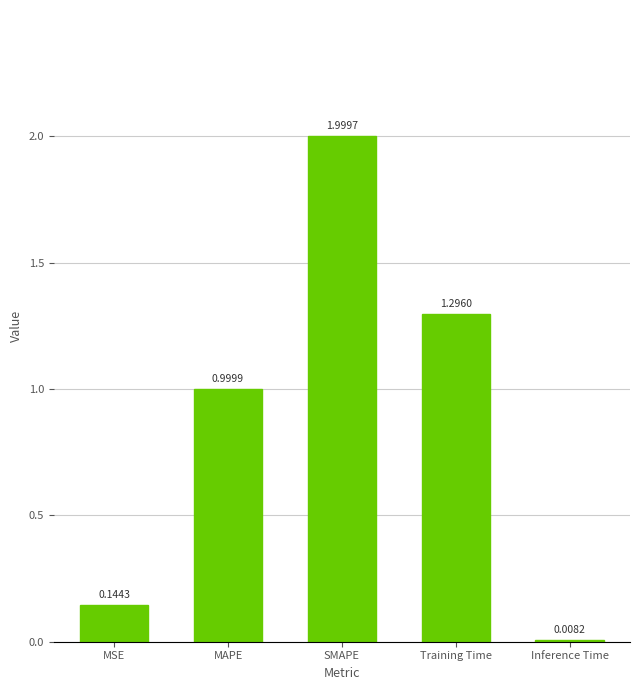

What is the label of the 2nd bar from the right?

Training Time